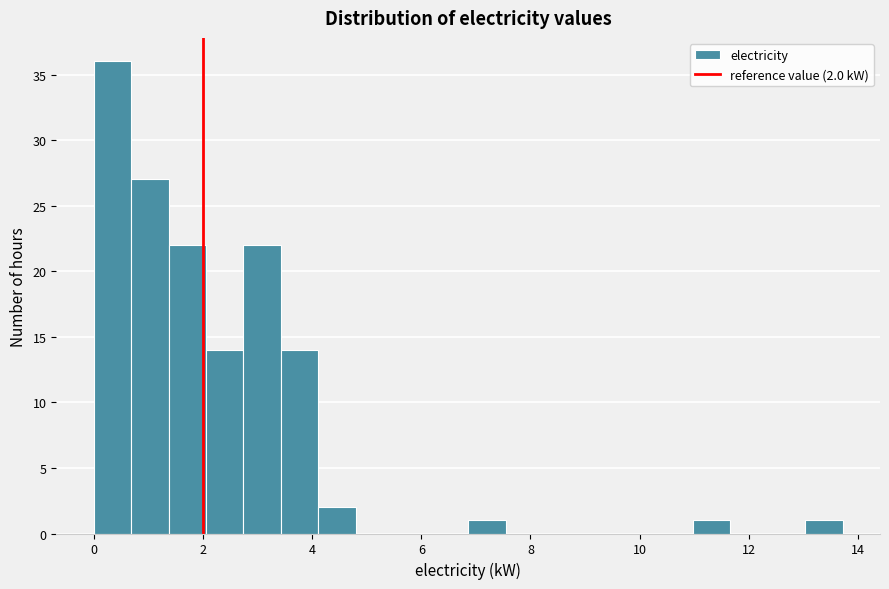

Around what value on the x-axis is the tallest bar? Give the approximate position of its centre, as read against the axis.

0.4